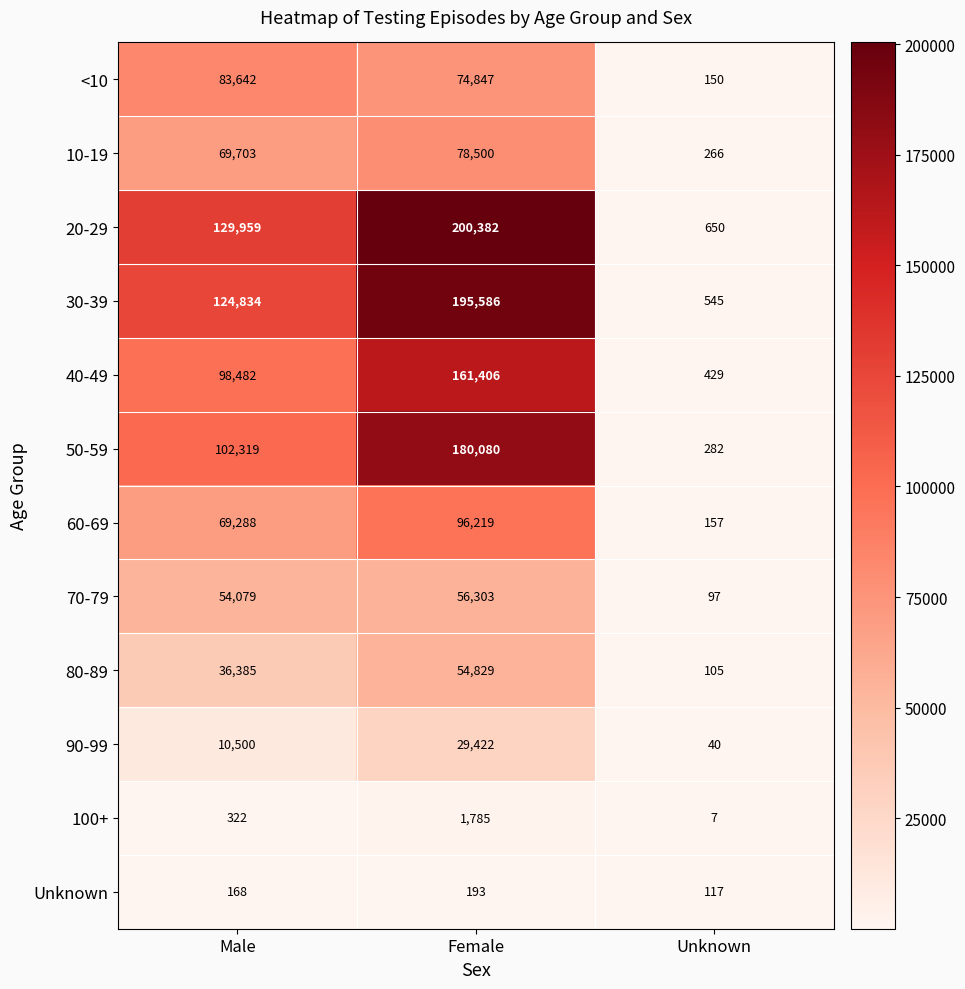

What is the approximate value of Unknown at Female, to the nearest 5?

195